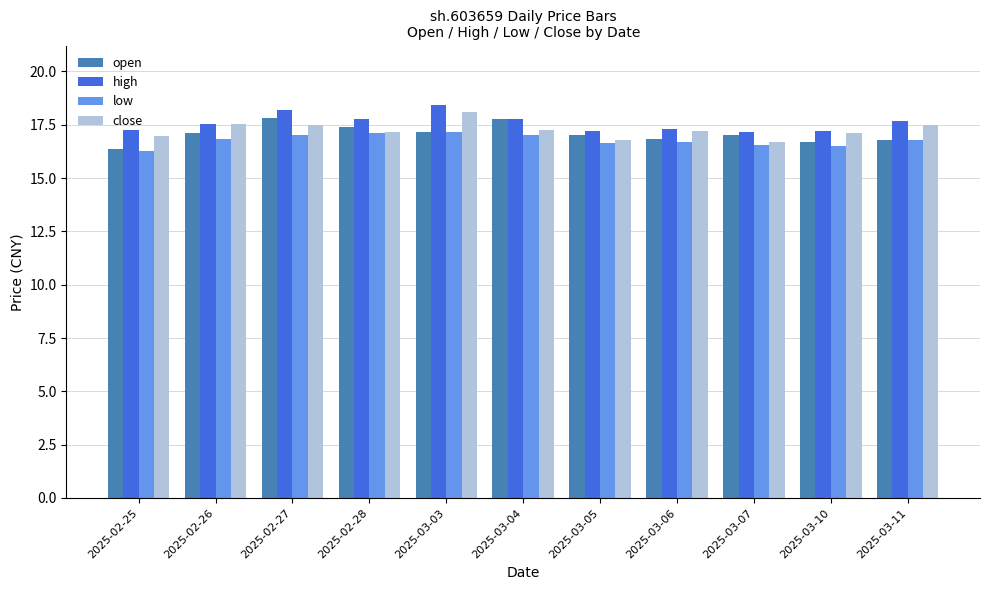

What is the lowest value of the open series?

16.4